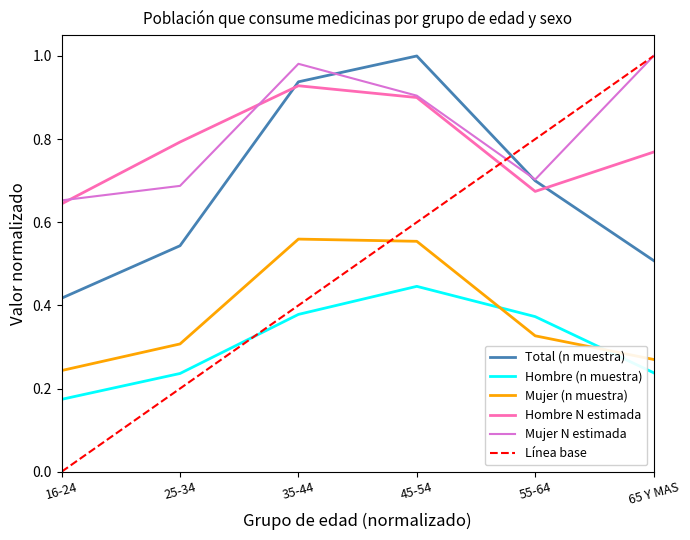

What is the label of the 1st point from the right?

65 Y MAS